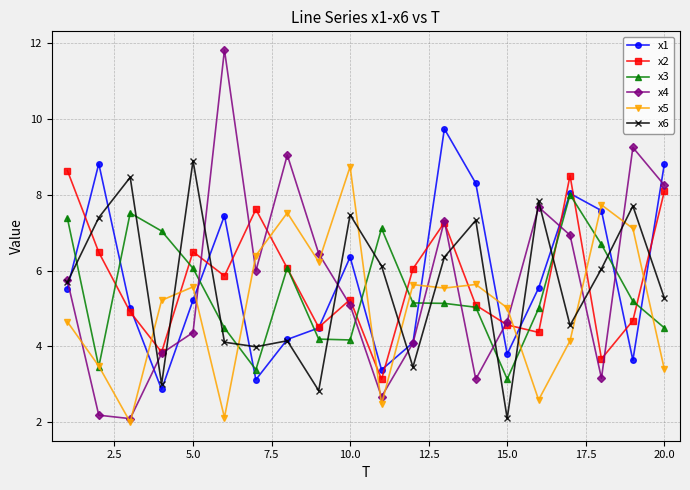

Does the chart display data point markers on the line(s)?

Yes